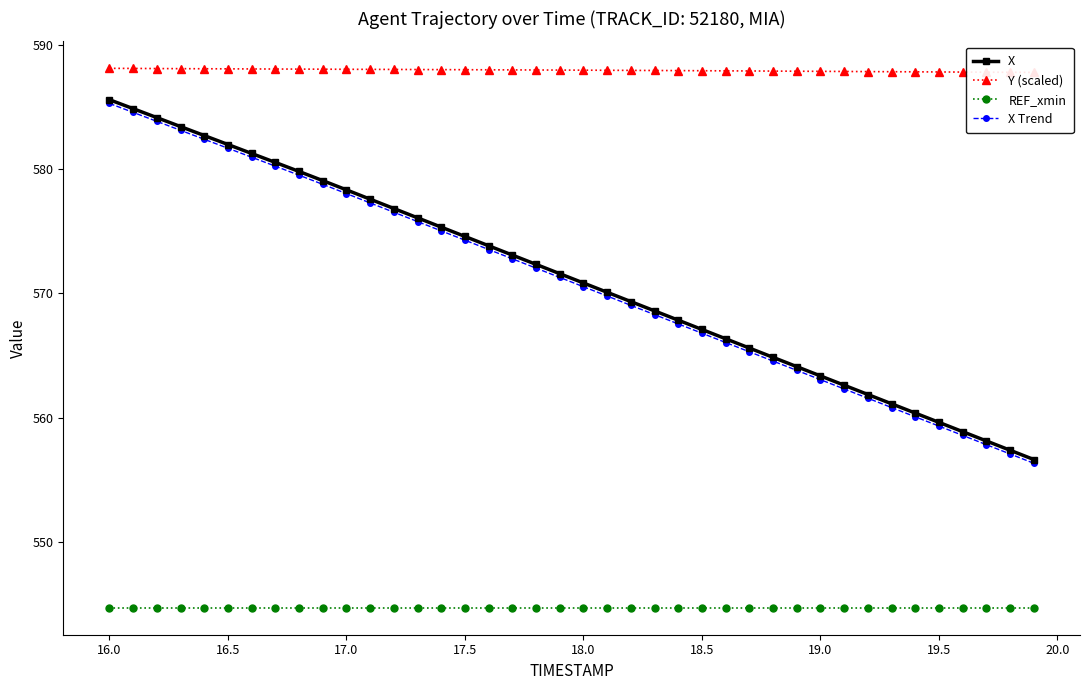

What is the highest value of the X Trend series?

585.3